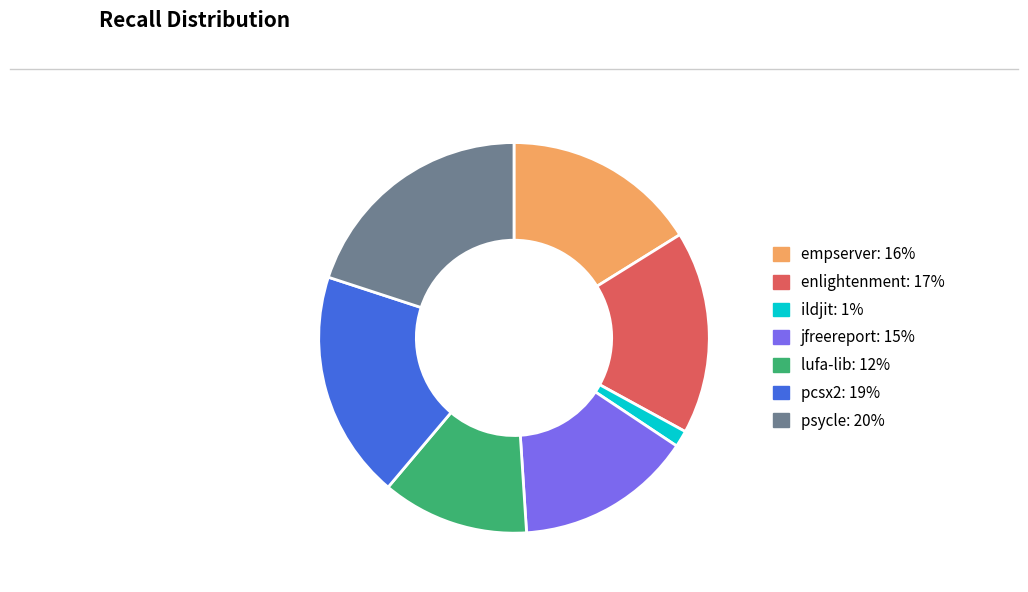

Is there any slice that represents more than half of the pie?

No